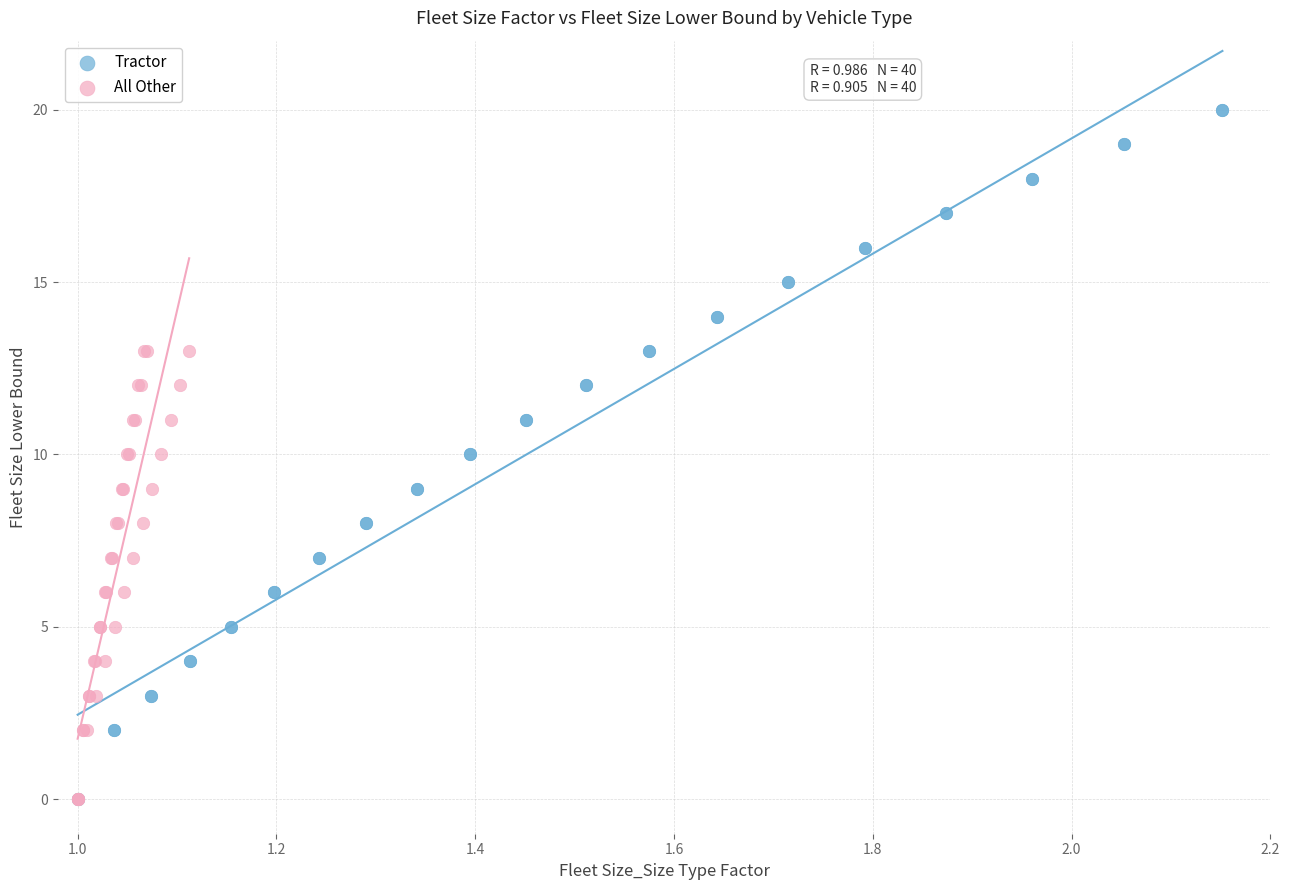

What are all the series names shown in the legend?

Tractor, All Other